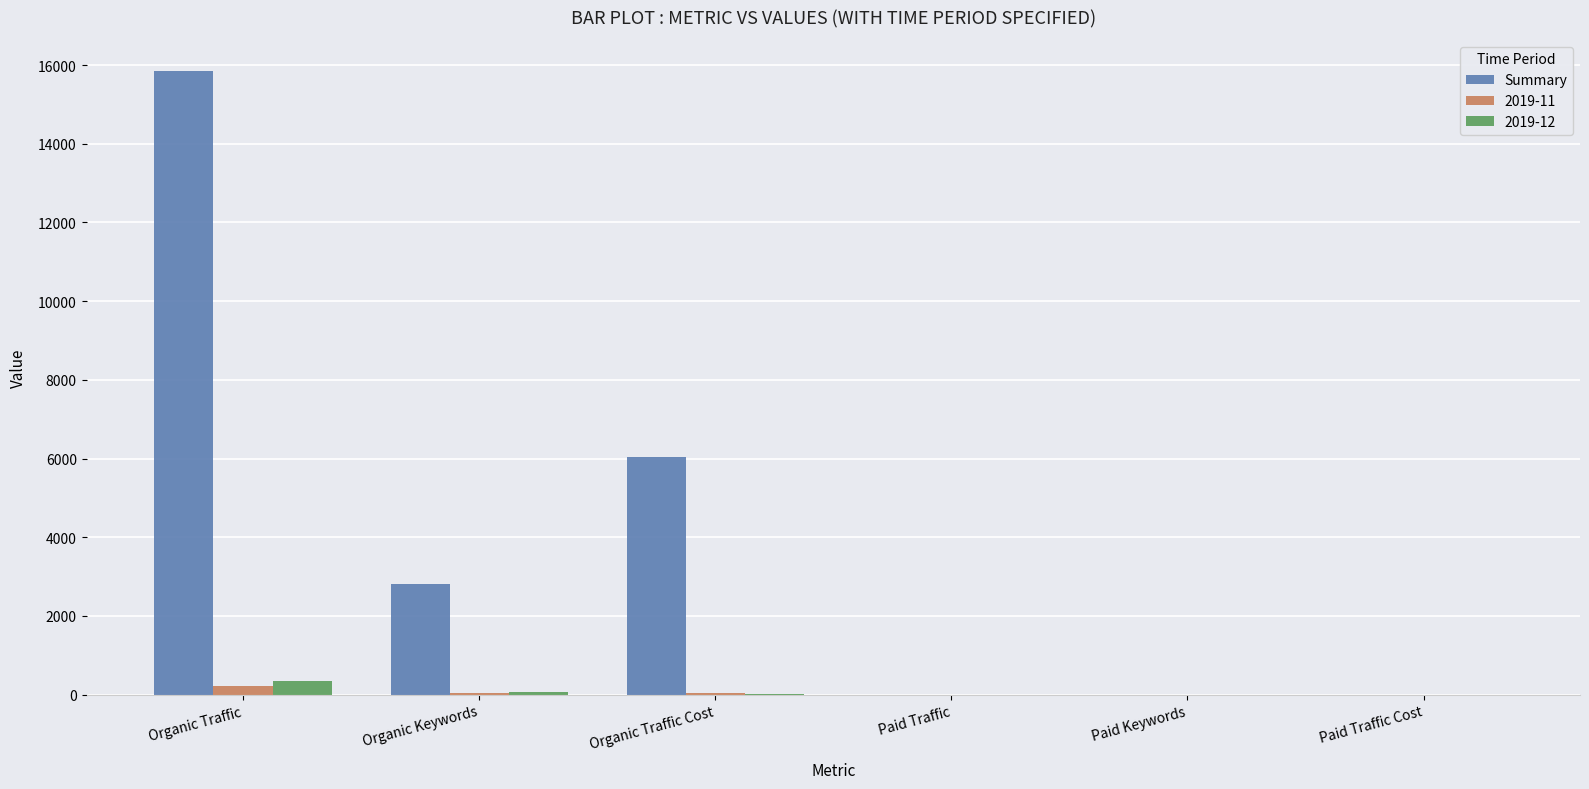

True or false: Summary has a value of 9721 at Organic Traffic Cost.

False